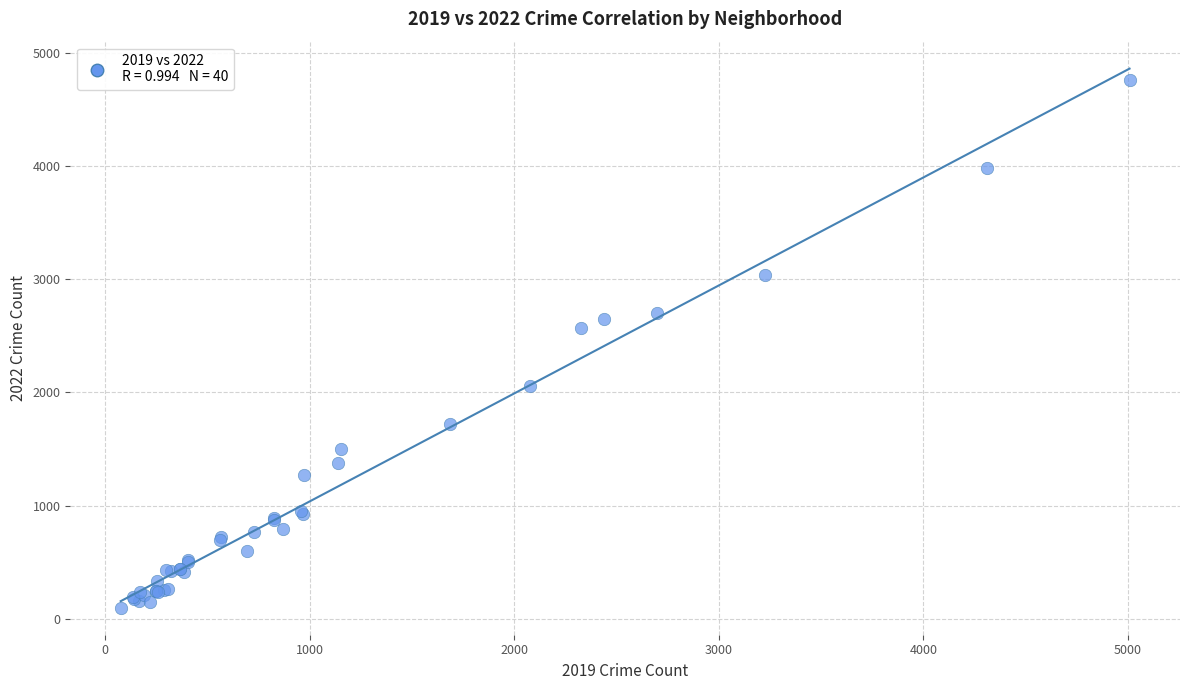

What Y value in the scatter plot is closest to 2431?

2566